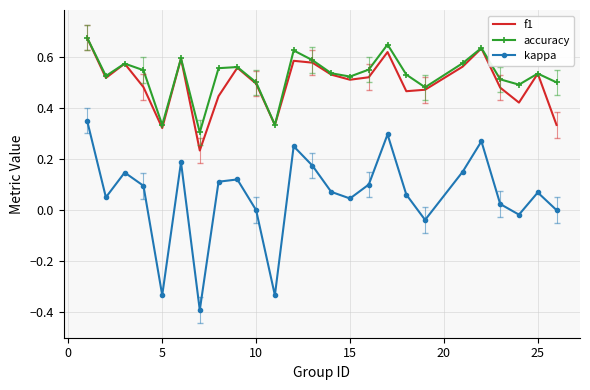

True or false: kappa and accuracy cross at least once.

False